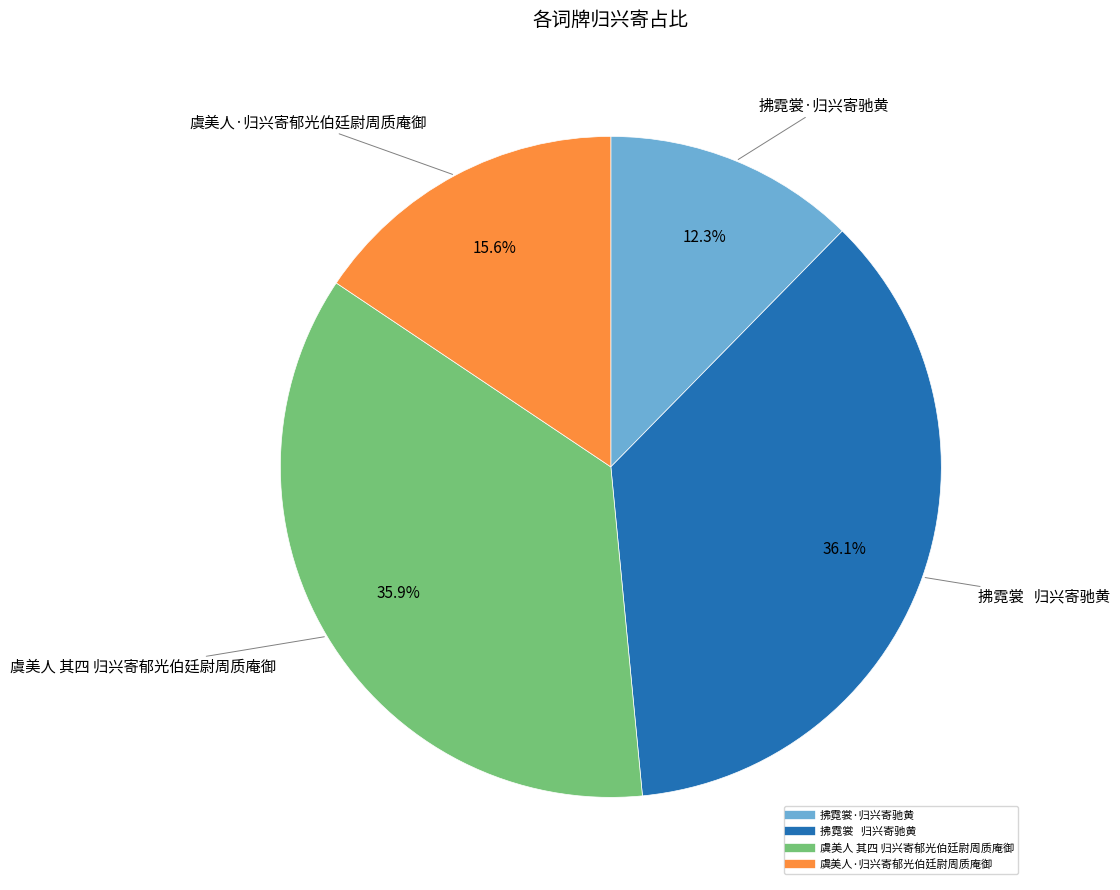

What is the smallest slice in the pie chart?

拂霓裳·归兴寄驰黄